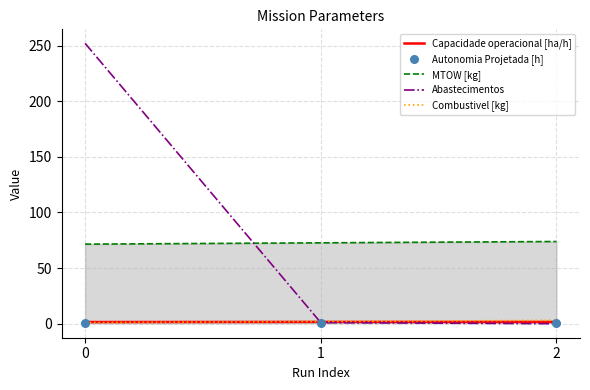

Which series has the largest total across all categories?

Abastecimentos